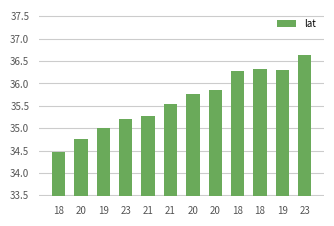

Reading right to left, extract all data points from this chart.

36.6	36.3	36.3	36.3	35.8	35.8	35.5	35.3	35.2	35.0	34.8	34.5